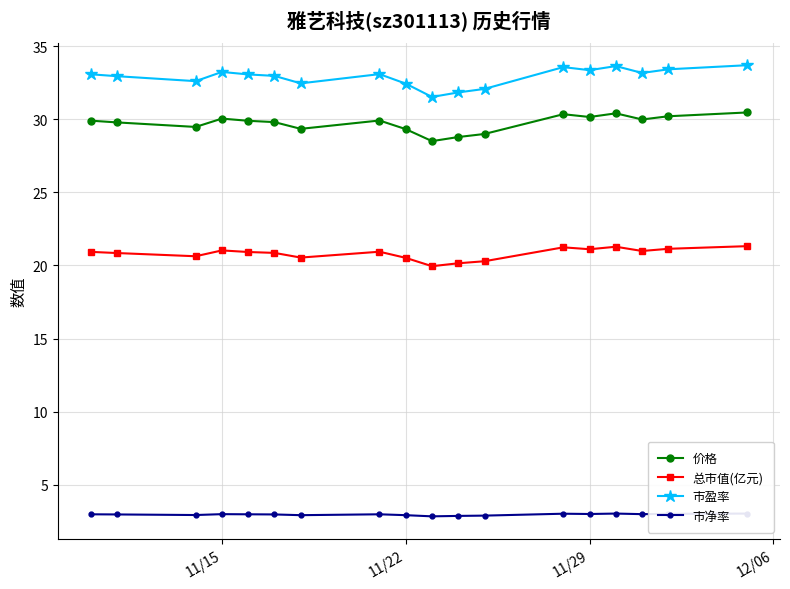

True or false: 价格 and 总市值(亿元) cross at least once.

False